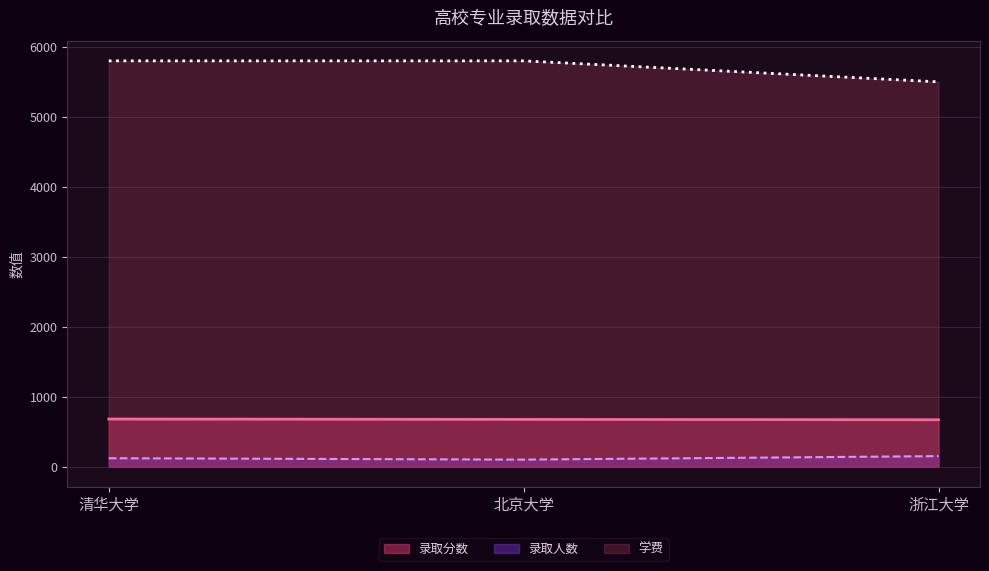

What are all the series names shown in the legend?

录取分数, 录取人数, 学费